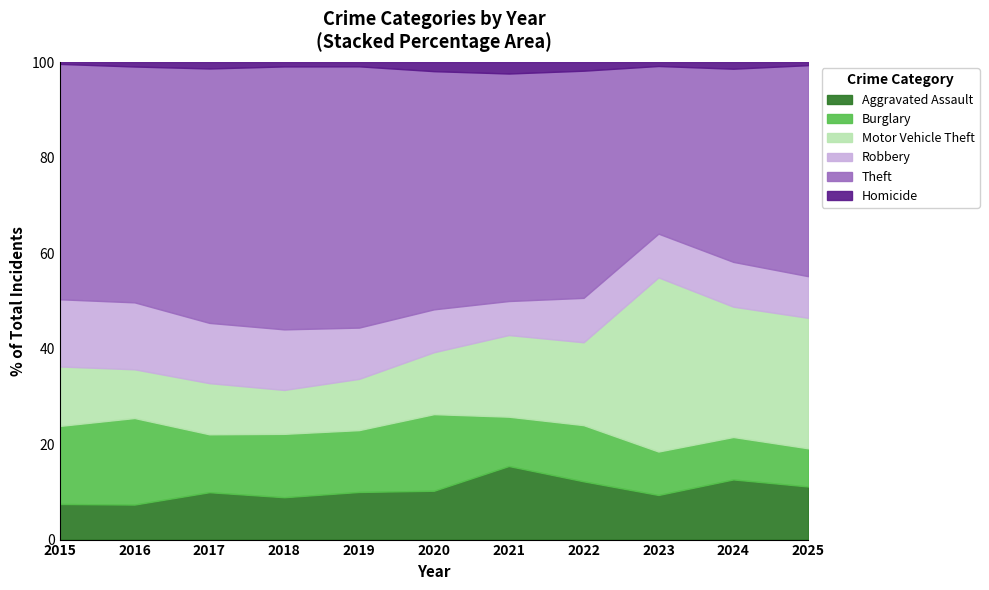

At which label does Aggravated Assault reach its peak?

2021